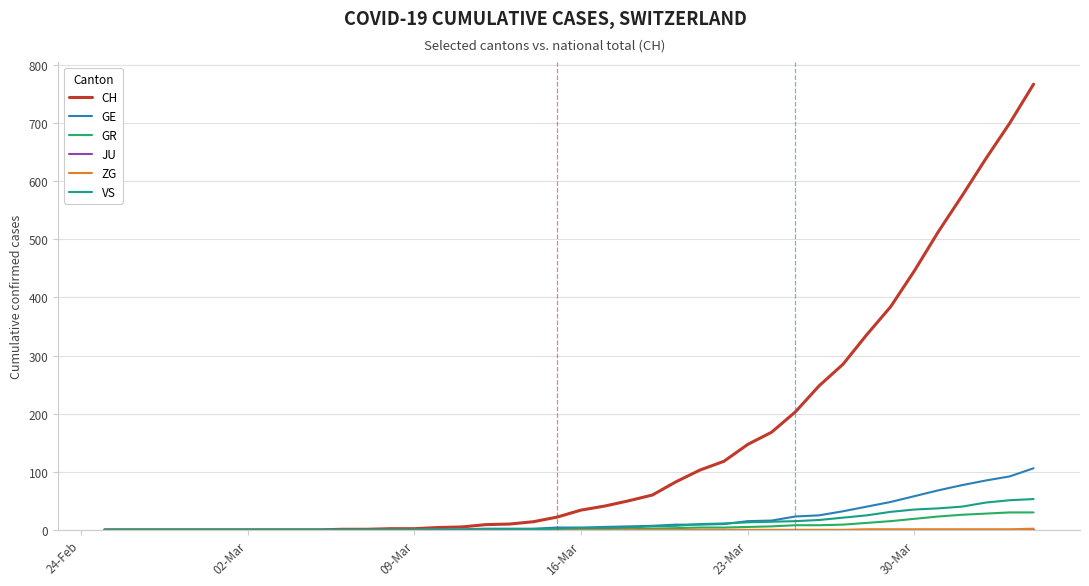

What is the maximum value for GR?

30